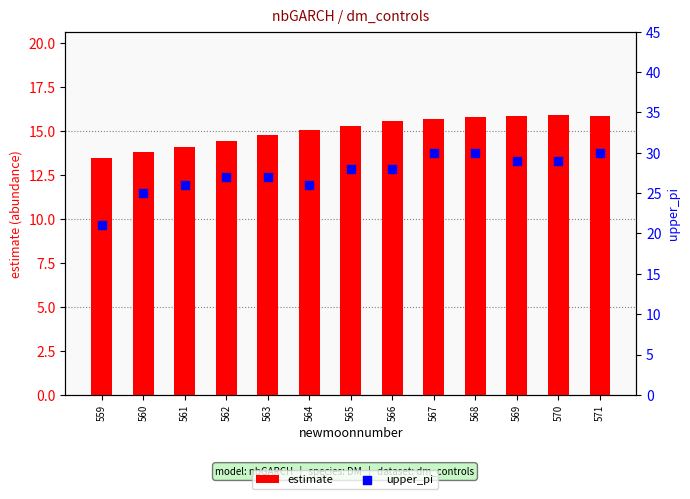

At how many categories does at least one series exceed 26?

9